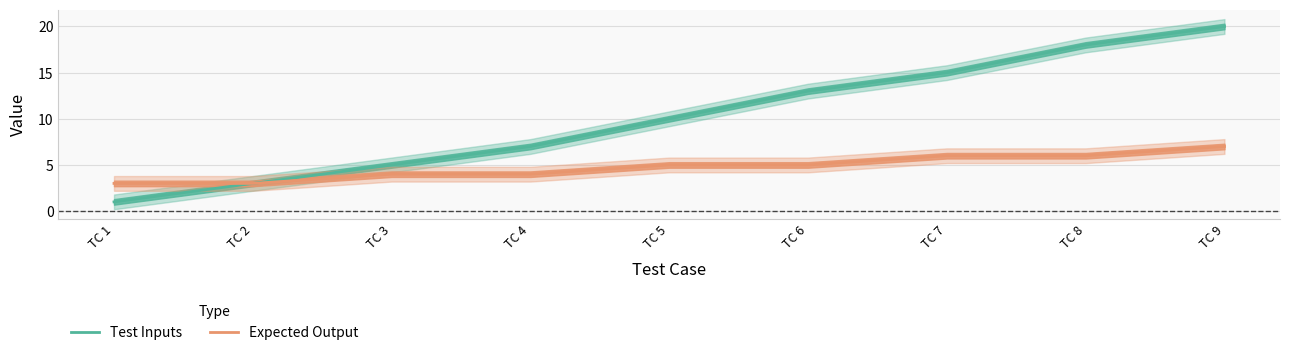

Reading left to right, transcribe all the data shown in this chart.

Test Inputs: 1	3	5	7	10	13	15	18	20
Expected Output: 3	3	4	4	5	5	6	6	7